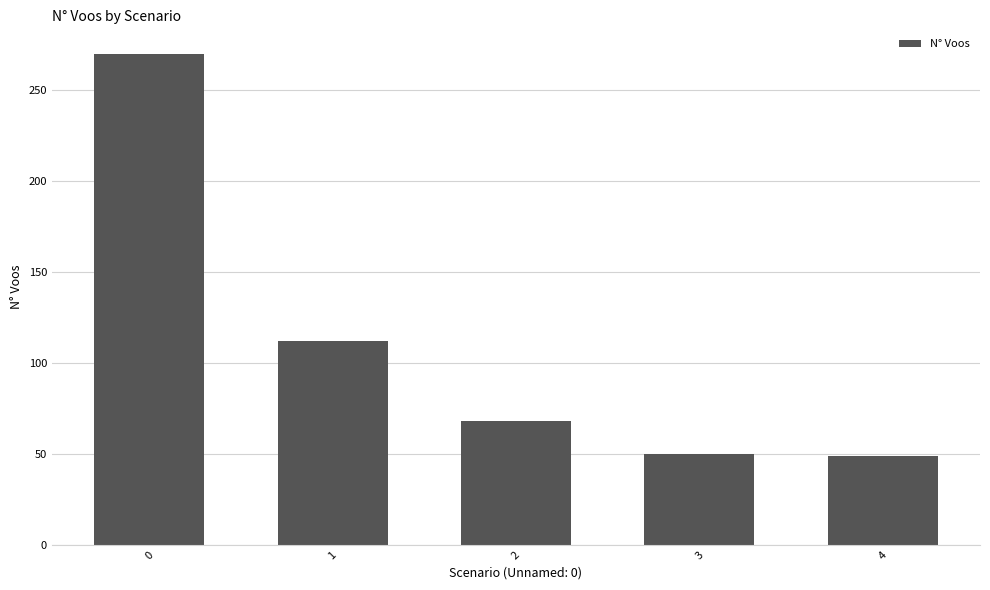

Where is the data nearest to the value 159?

1